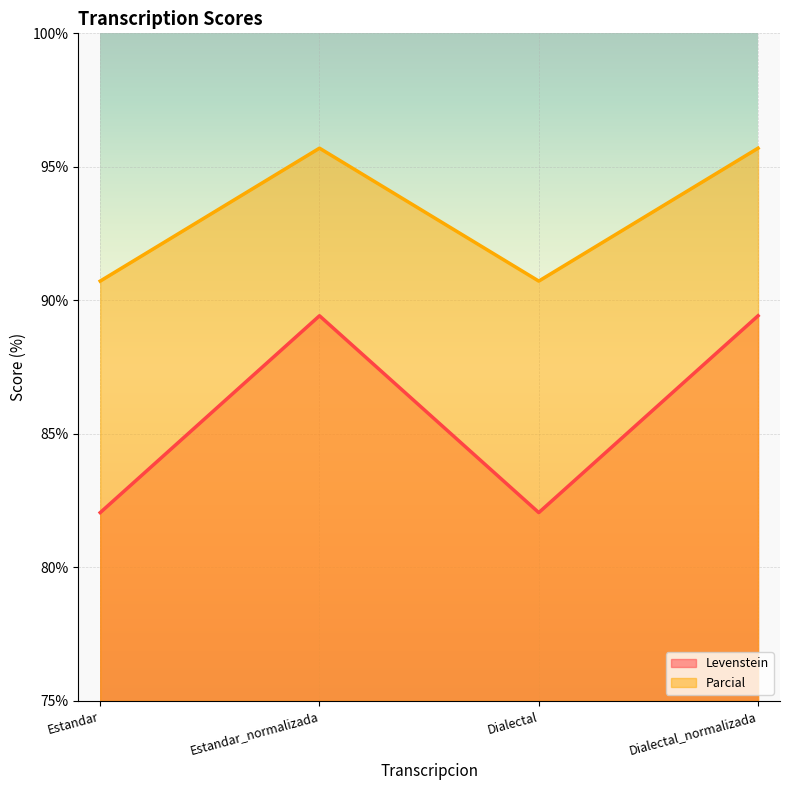

What is the total value across all series at Dialectal_normalizada?

185.1